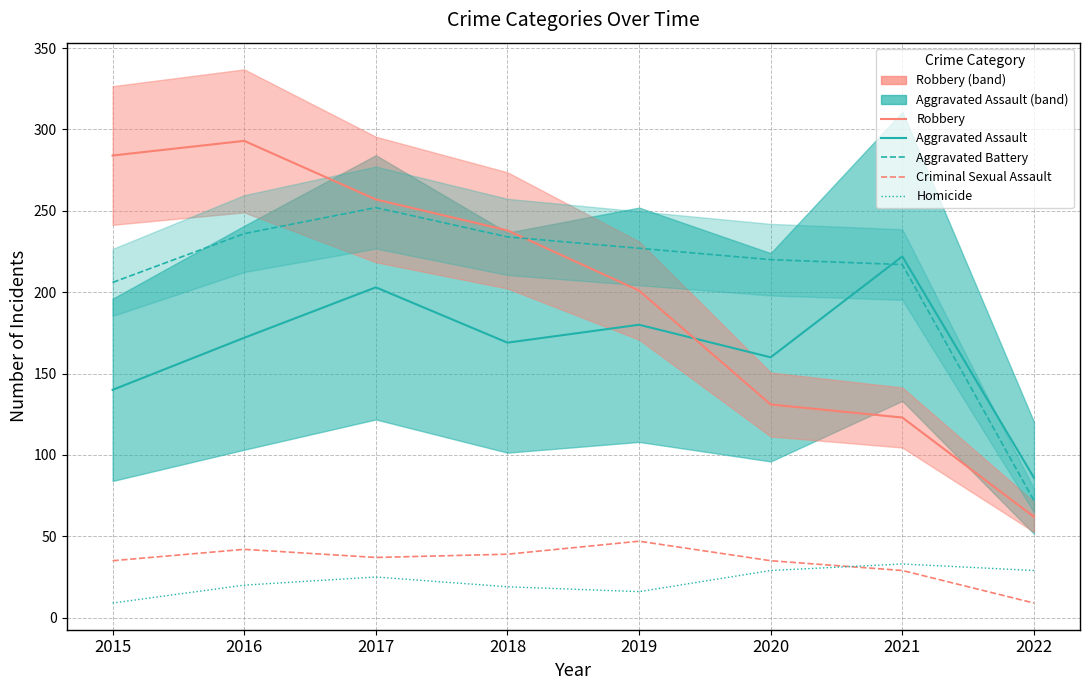

What is the highest value of the Homicide series?

33